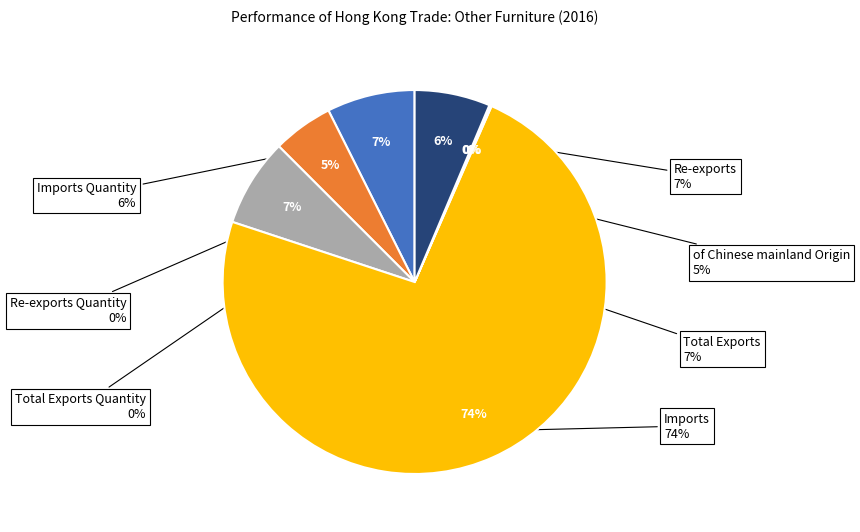

Rank the categories by value from highest to lowest.

Imports, Total Exports, Re-exports, Imports Quantity, of Chinese mainland Origin, Total Exports Quantity, Re-exports Quantity